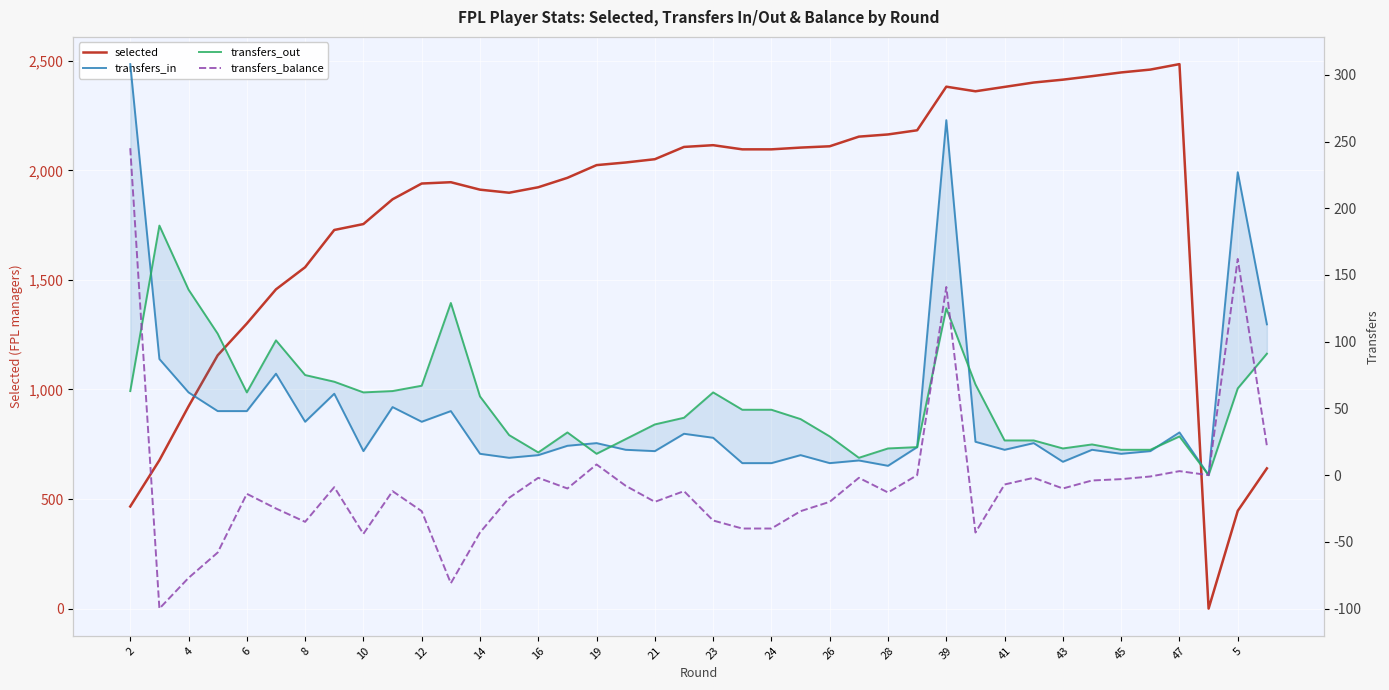

Which series has the largest total across all categories?

selected